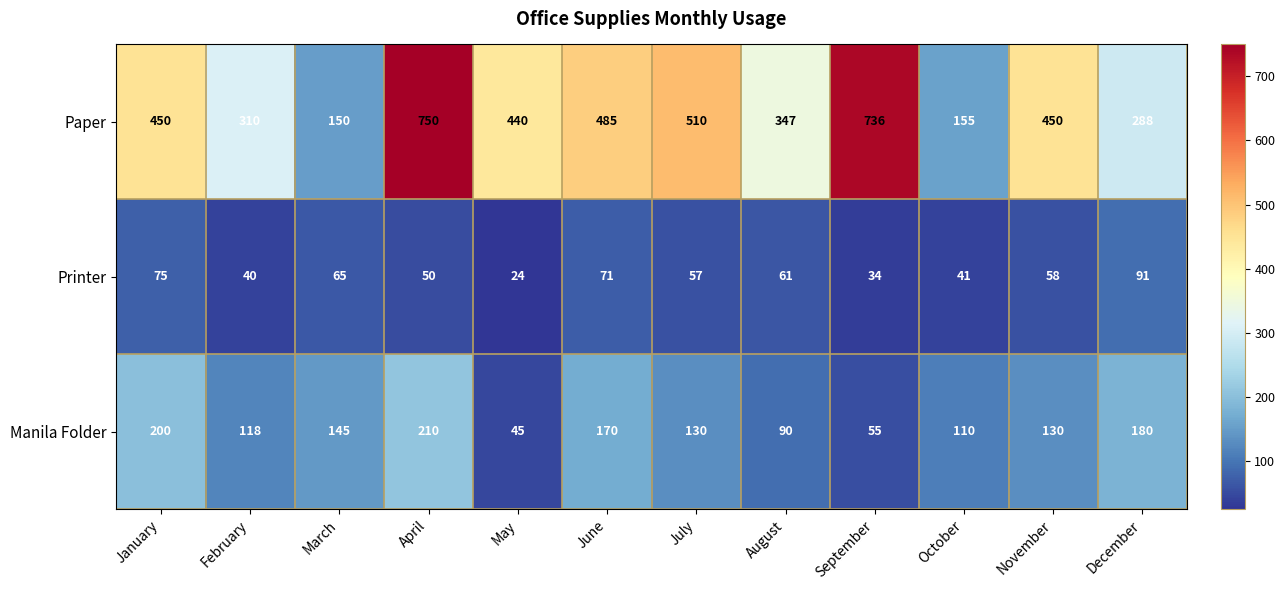

What is the total value across all series at March?

360